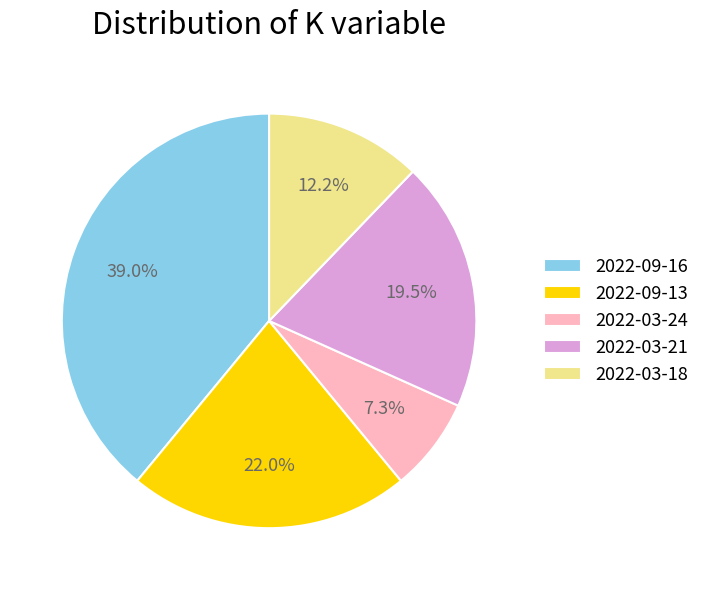

To the nearest percent, what is the difference between the 2022-03-18 and 2022-03-24 slice percentages?

5%